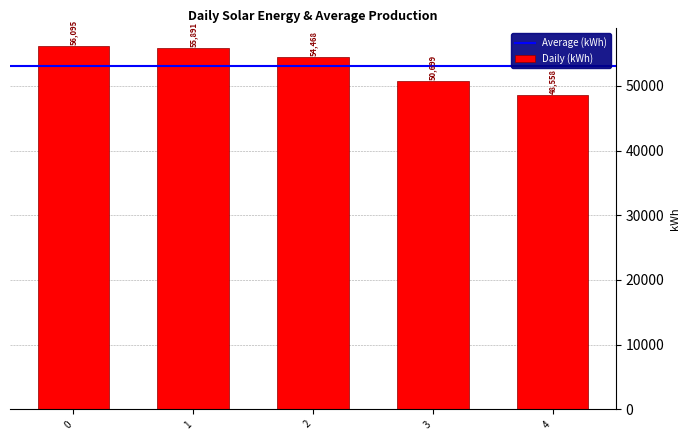

Rank the categories by value from lowest to highest.

4, 3, 2, 1, 0